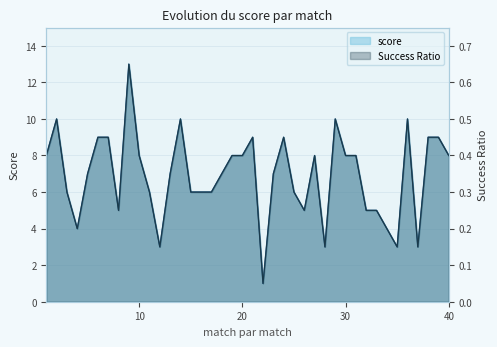

Where is the first local minimum for Success Ratio?

4